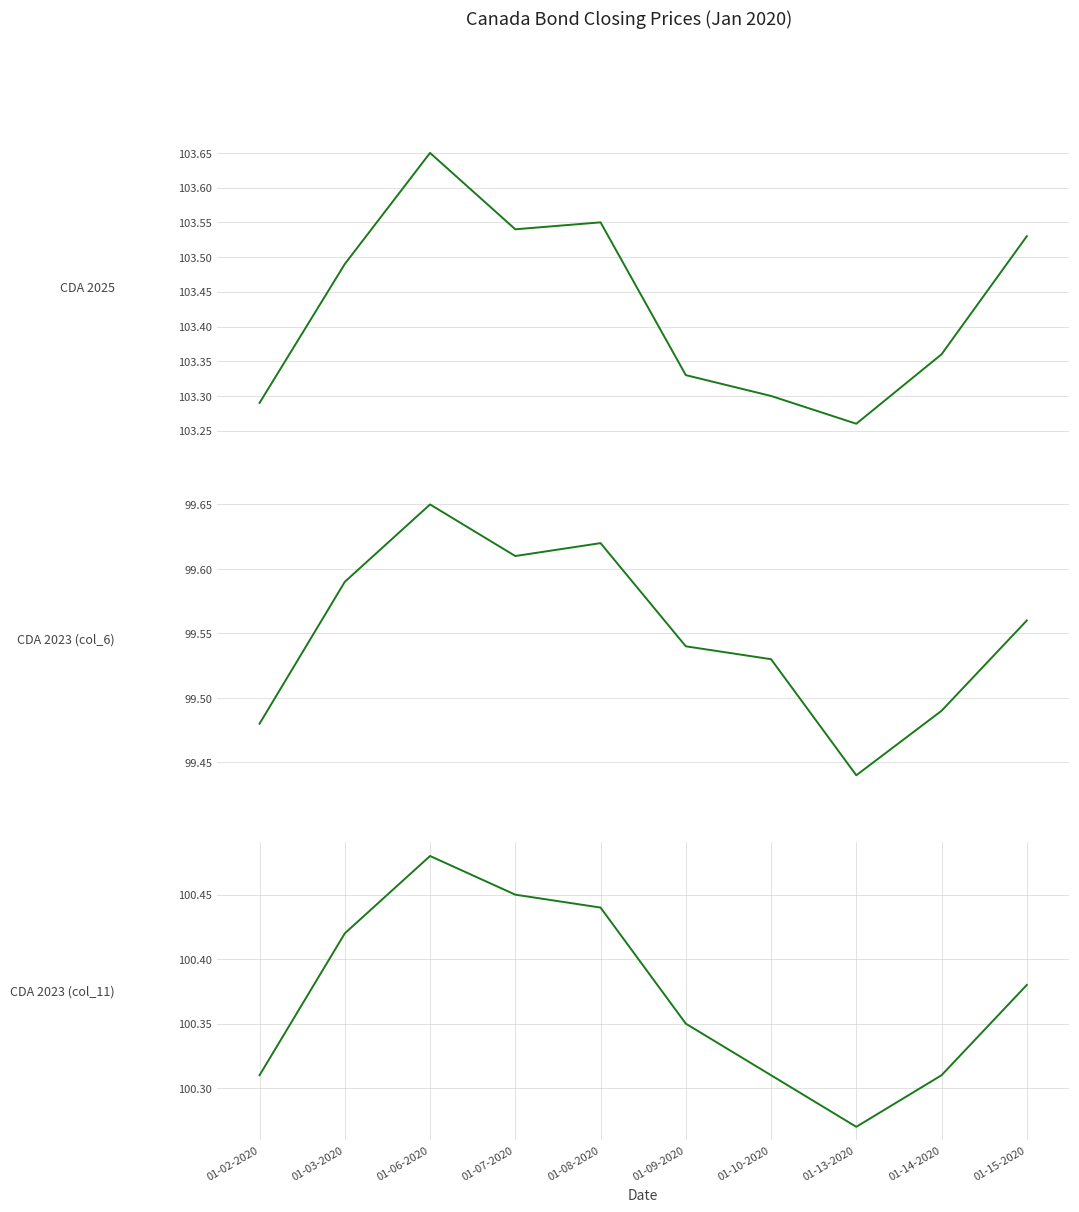

At which label is CDA 2025 closest to 103?

01-13-2020